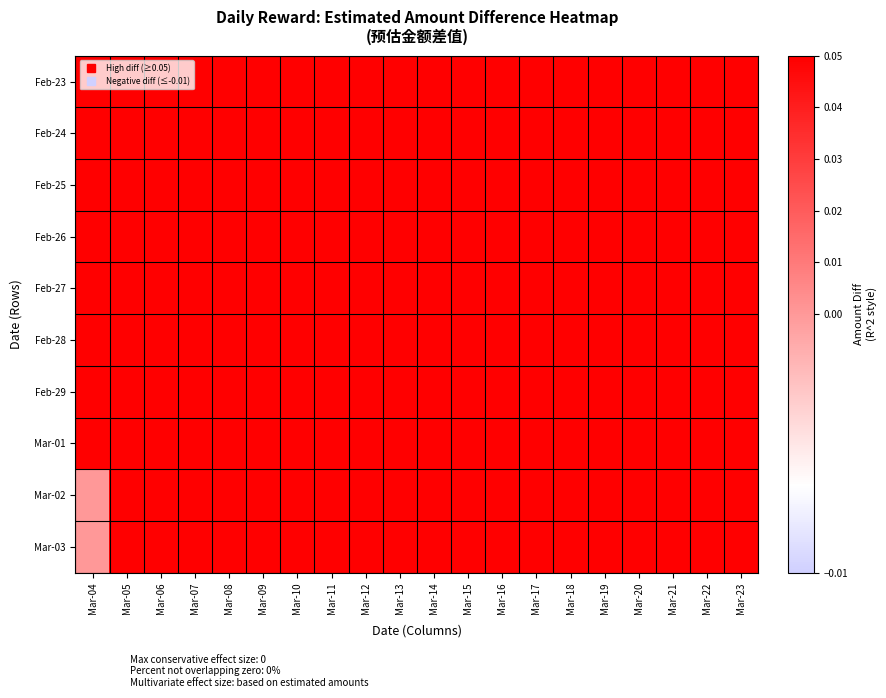

Which series has the largest total across all categories?

Feb-23